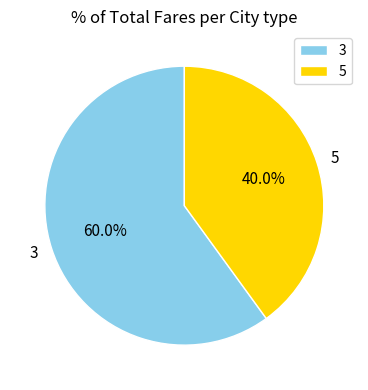

Which category has the smallest portion of the pie?

5